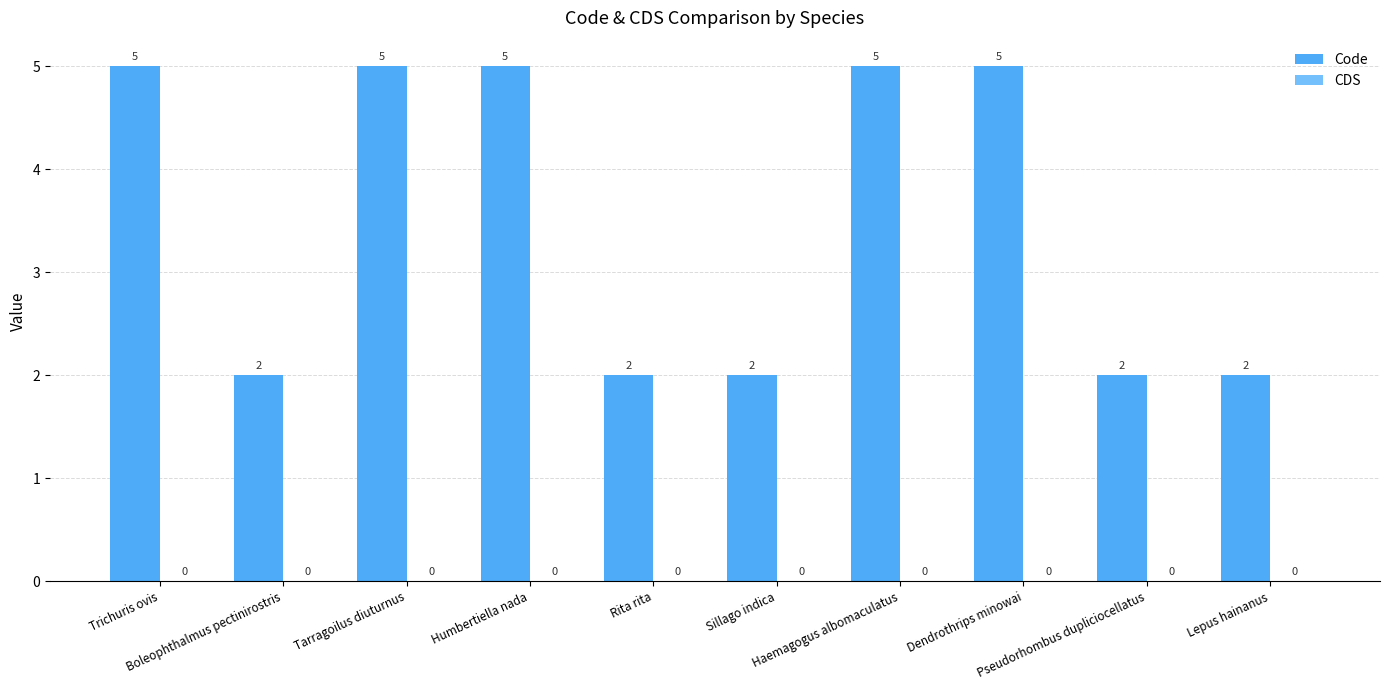

What is the greatest value displayed?

5